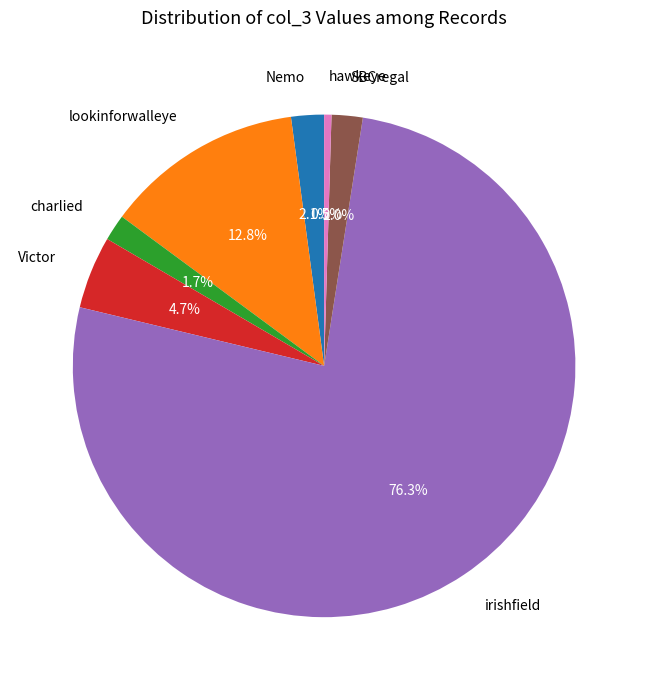

Is the sum of SBCregal and Victor greater than half?

No